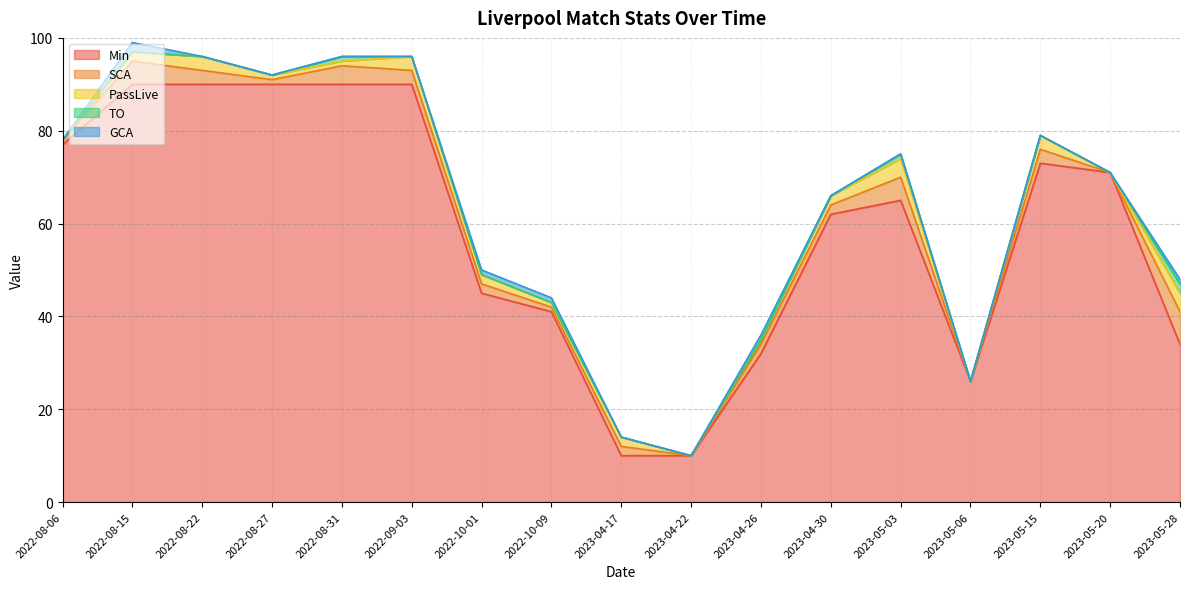

What value does the SCA series have at 2022-10-01?

2